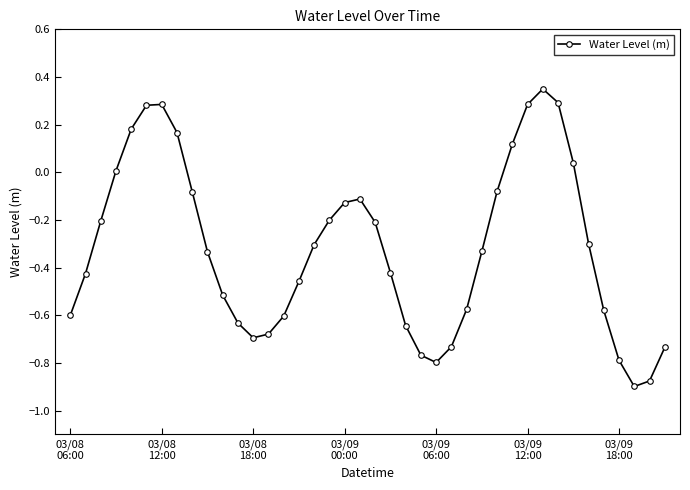

What is the difference between the maximum and minimum values?

1.2